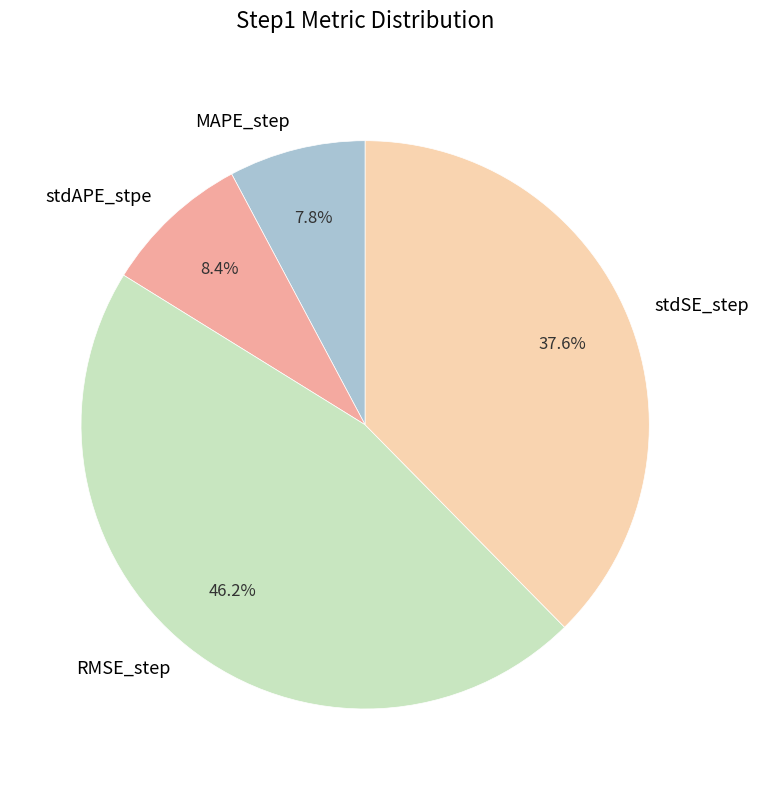

To the nearest percent, what portion does stdAPE_stpe represent?

8%